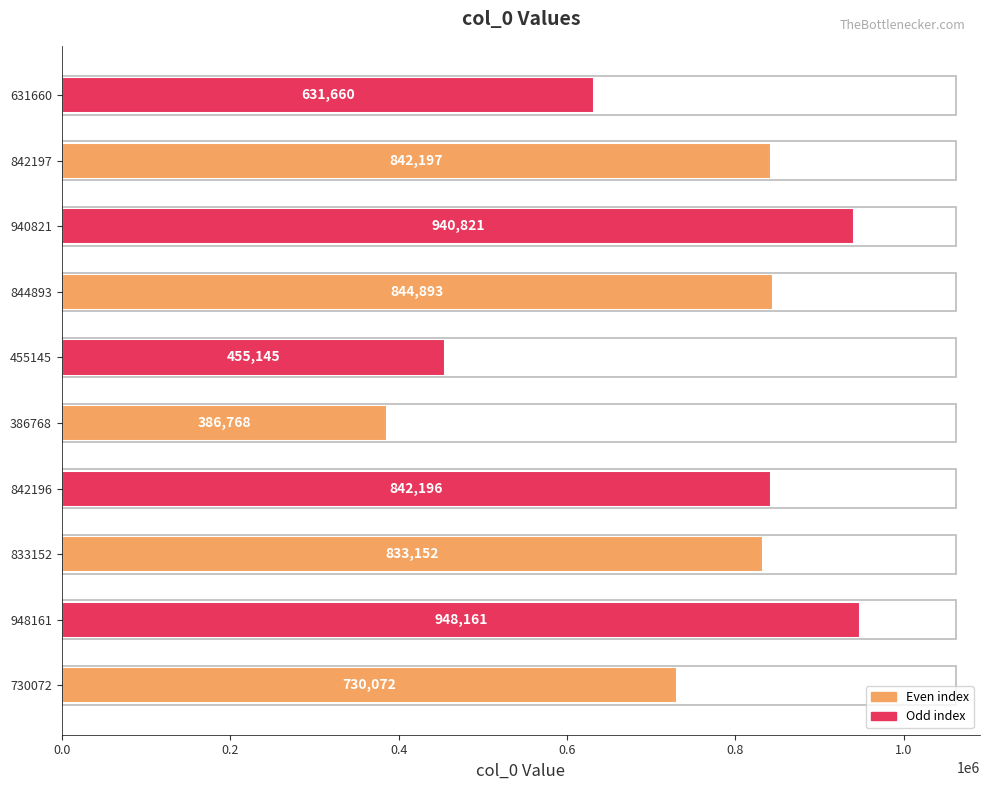

What is the sum of all values?

7455065